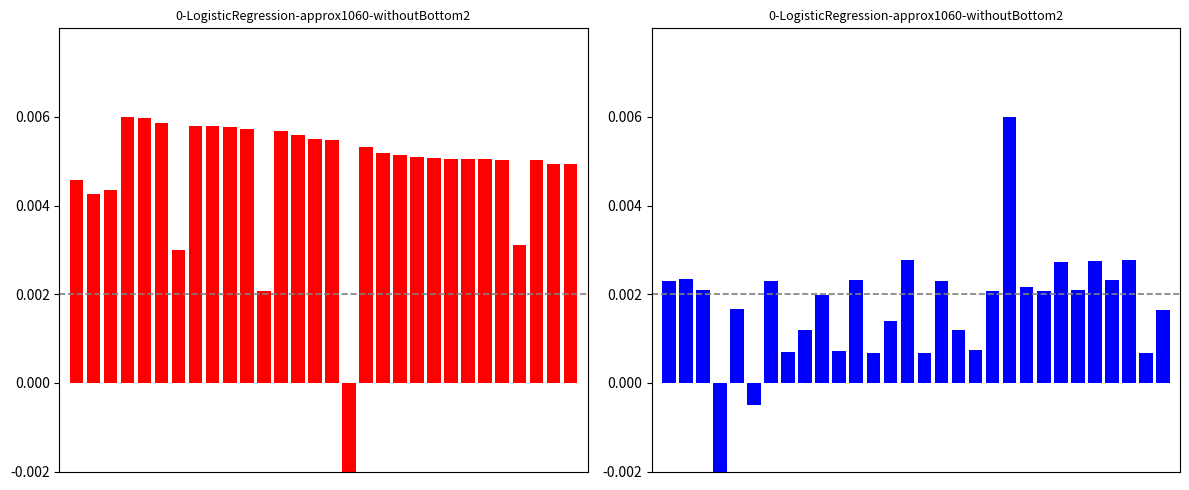

What is the sum of all col_2 values?

0.1